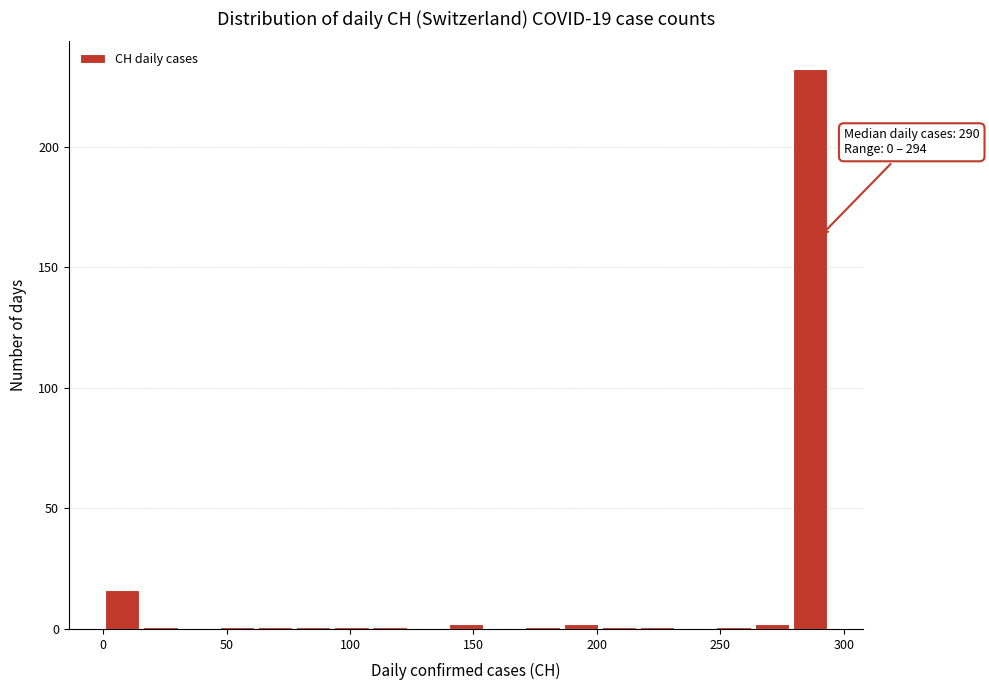

Around what value on the x-axis is the tallest bar? Give the approximate position of its centre, as read against the axis.

285